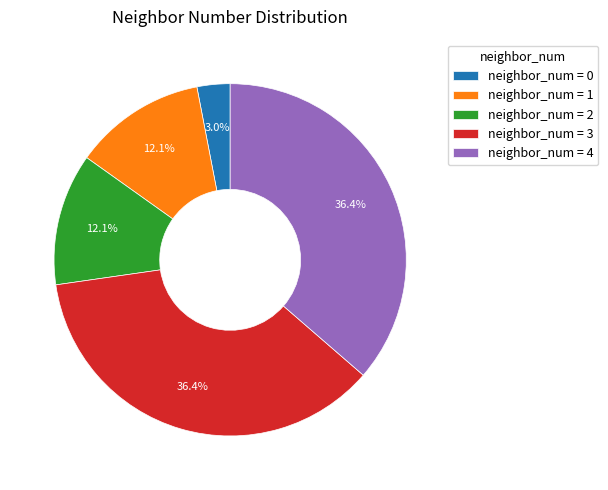

Is there any slice that represents more than half of the pie?

No